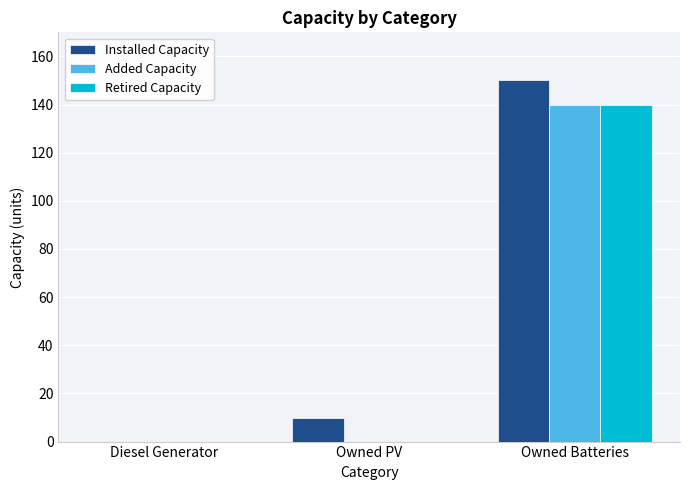

Which series has the largest total across all categories?

Installed Capacity